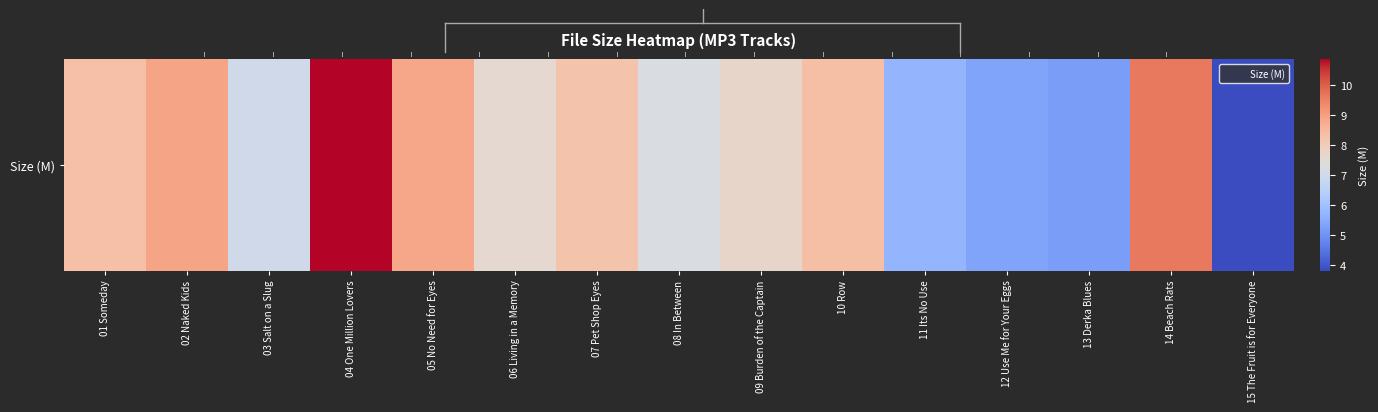

Reading left to right, what are all the values shown in this chart?

8.3	8.9	7.0	10.9	8.8	7.5	8.2	7.2	7.7	8.3	5.7	5.4	5.2	9.6	3.8